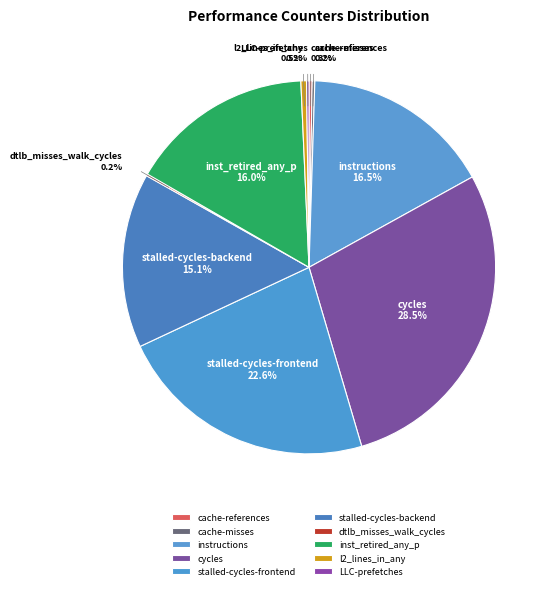

To the nearest percent, what is the average slice percentage?

10%